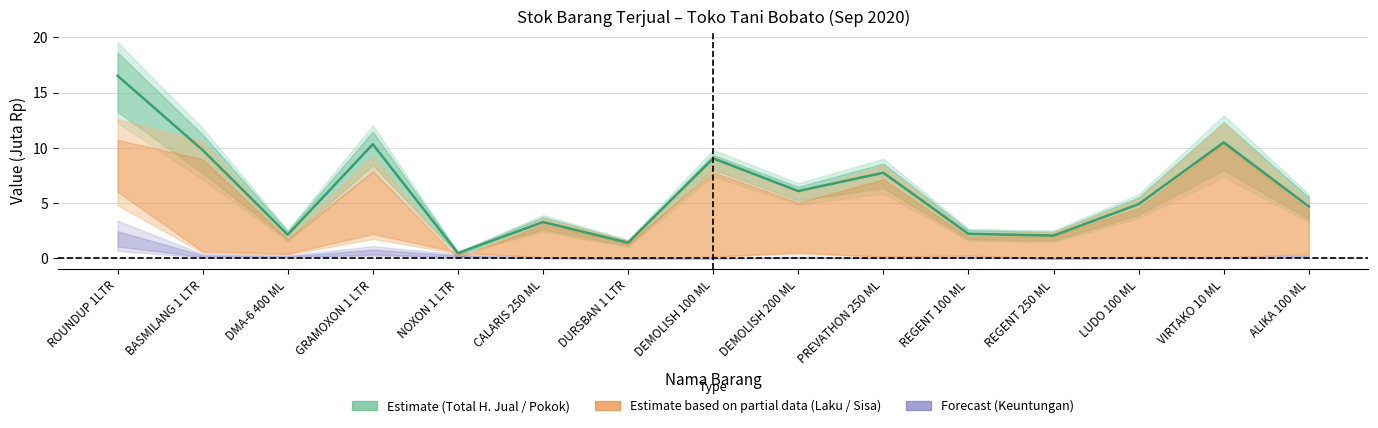

Reading left to right, transcribe all the data shown in this chart.

ROUNDUP 1LTR=16.5	BASMILANG 1 LTR=9.8	DMA-6 400 ML=2.1	GRAMOXON 1 LTR=10.3	NOXON 1 LTR=0.5	CALARIS 250 ML=3.3	DURSBAN 1 LTR=1.4	DEMOLISH 100 ML=9.0	DEMOLISH 200 ML=6.1	PREVATHON 250 ML=7.7	REGENT 100 ML=2.2	REGENT 250 ML=2.1	LUDO 100 ML=4.9	VIRTAKO 10 ML=10.5	ALIKA 100 ML=4.7